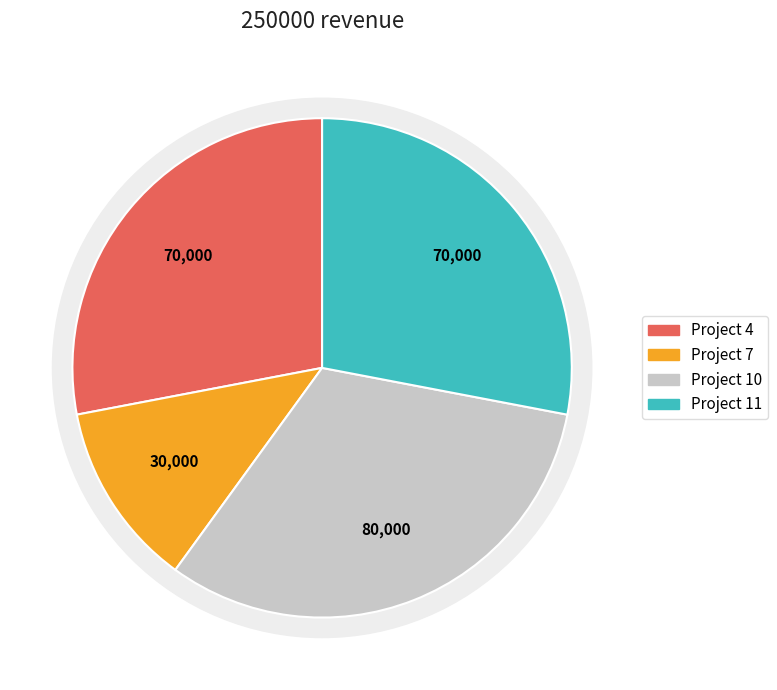

How many slices are in this pie chart?

4